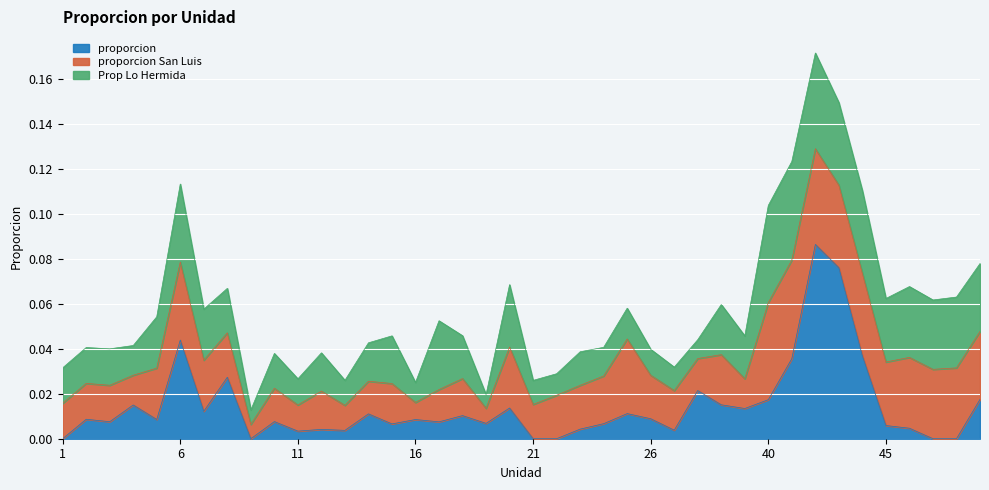

Which label corresponds to the smallest value in the chart?

1